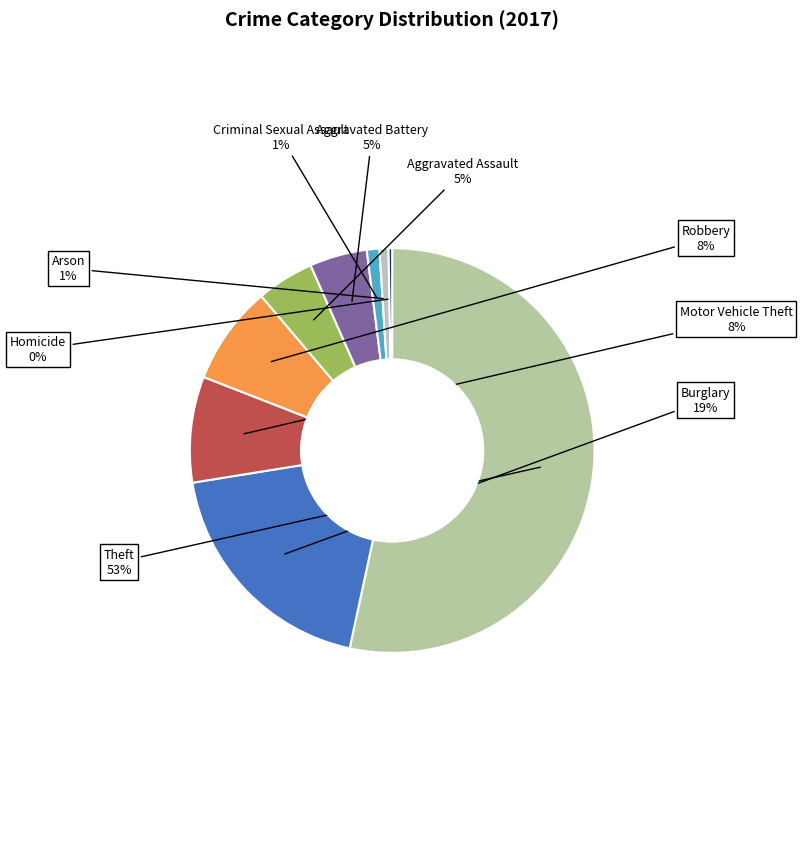

Count the number of slices in the pie.

9